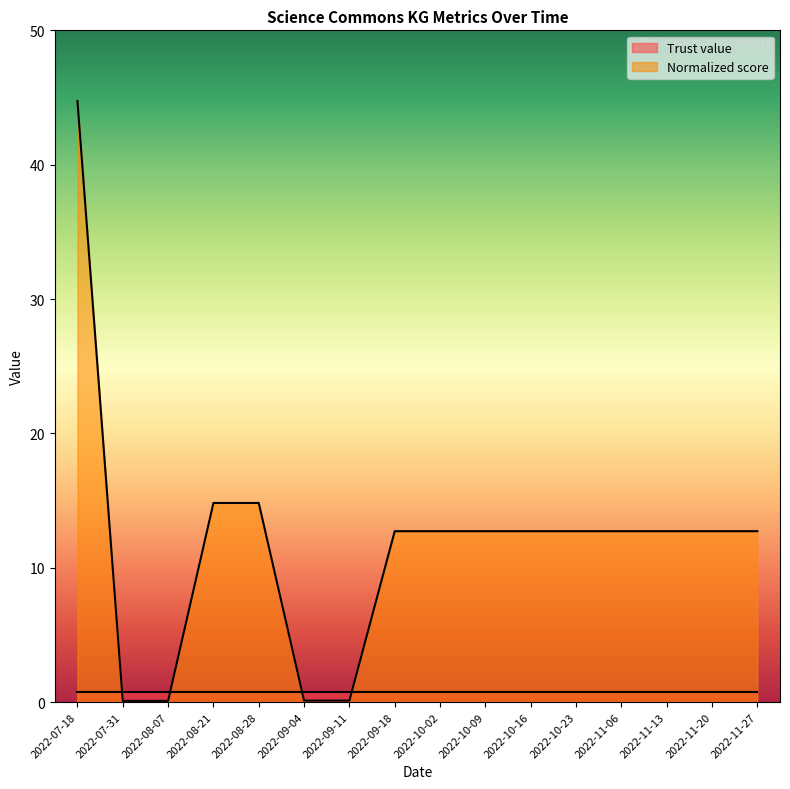

How many categories are shown in the chart?

16